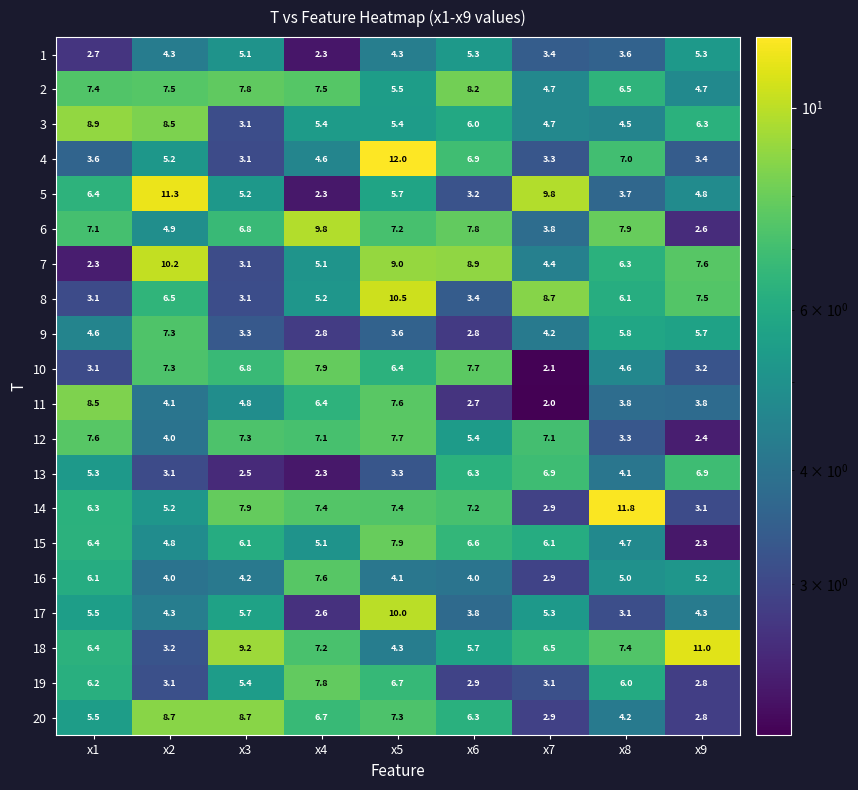

What is the total value across all series at x2?

117.5